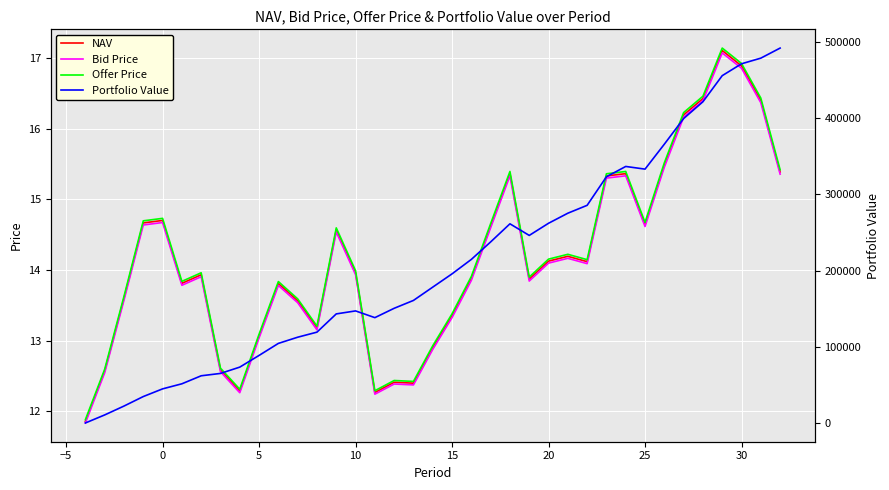

The value of NAV at 30 is 27.9. True or false?

False